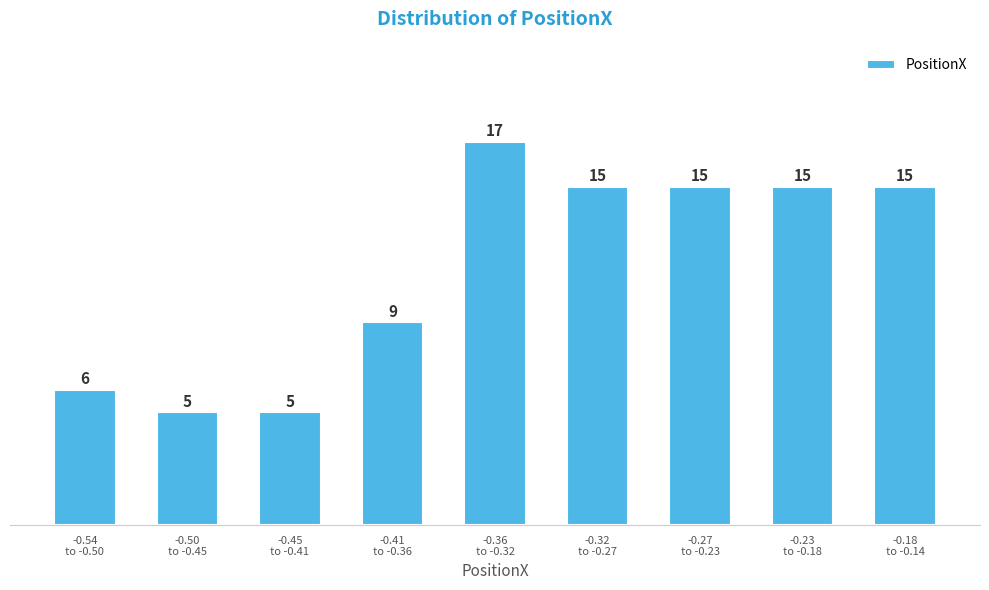

Reading left to right, transcribe all the data shown in this chart.

6	5	5	9	17	15	15	15	15